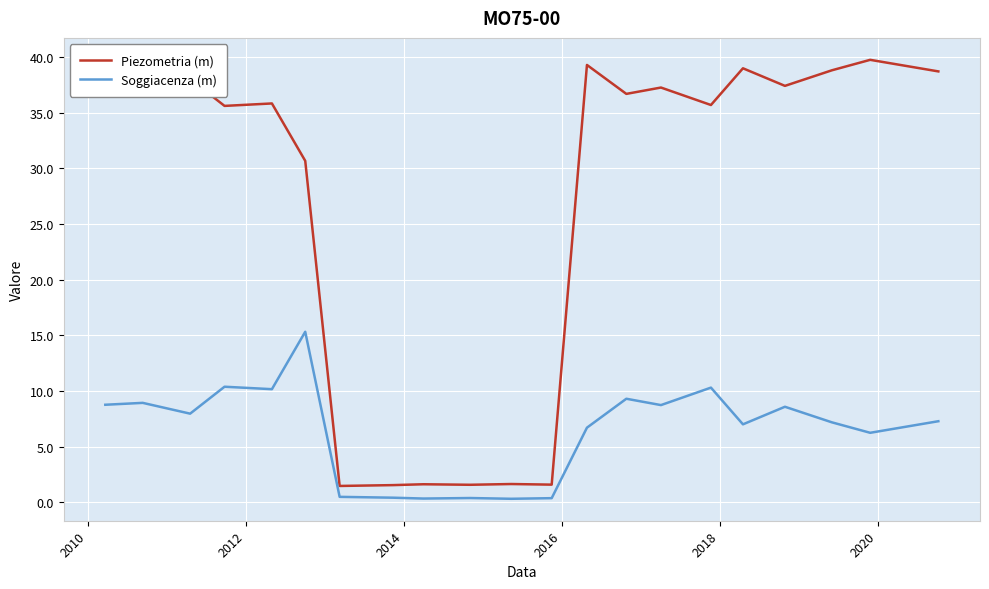

What is the maximum value shown in the chart?

39.8